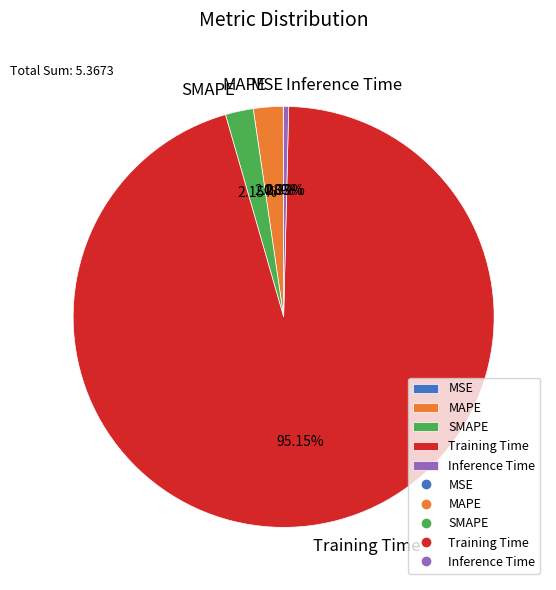

Do MAPE and Inference Time together represent more than half of the pie?

No